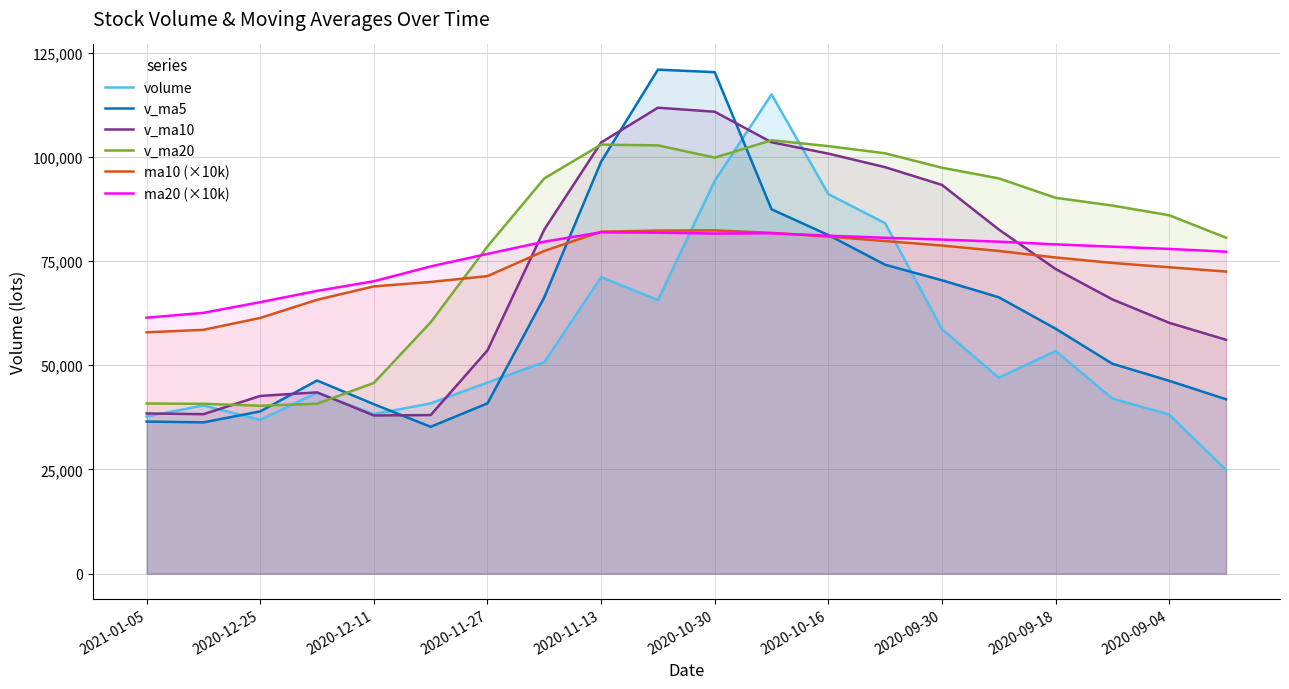

Rank the series by their maximum value, from highest to lowest.

v_ma5, volume, v_ma10, v_ma20, ma10 (×10k), ma20 (×10k)